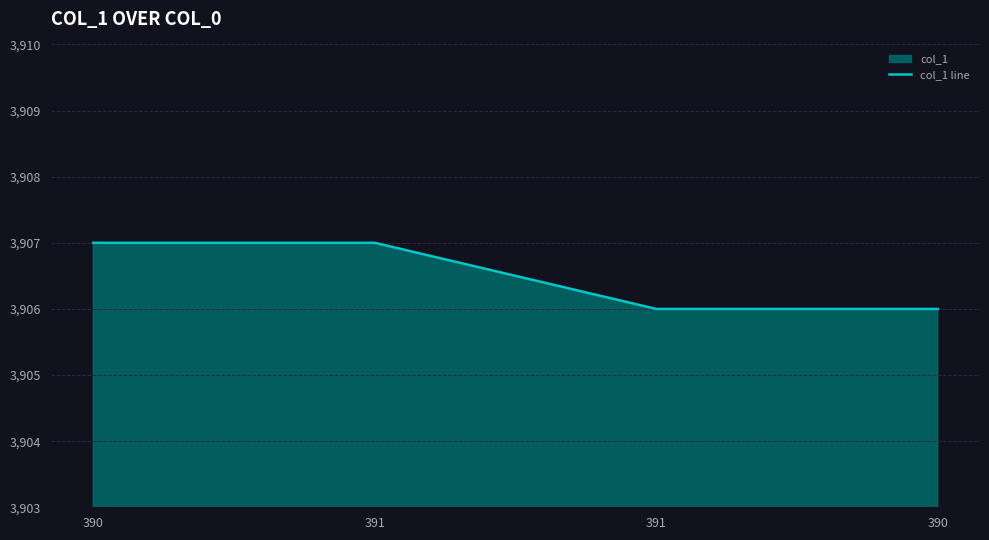

What is the smallest value displayed?

3906